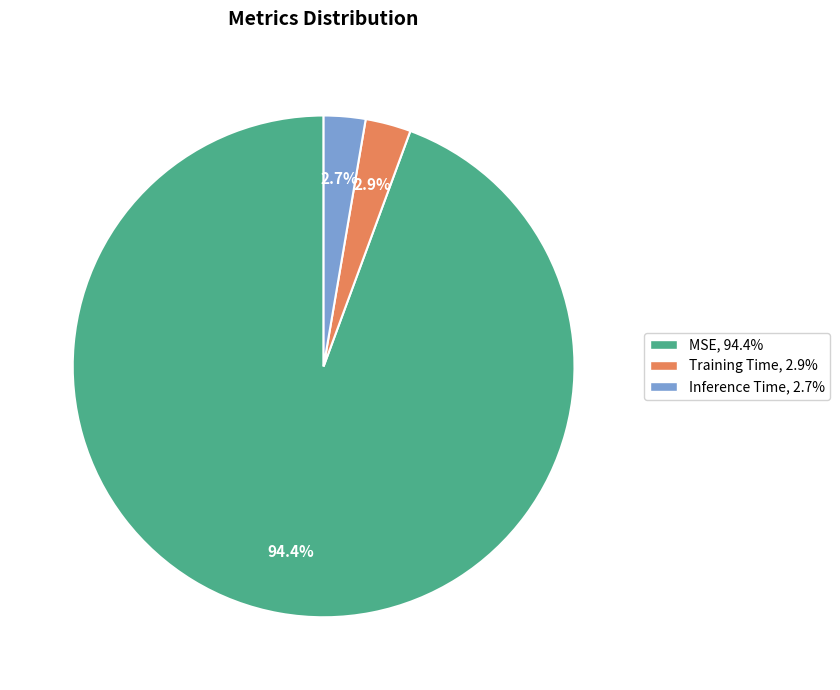

To the nearest percent, what percentage of the pie is Inference Time?

3%